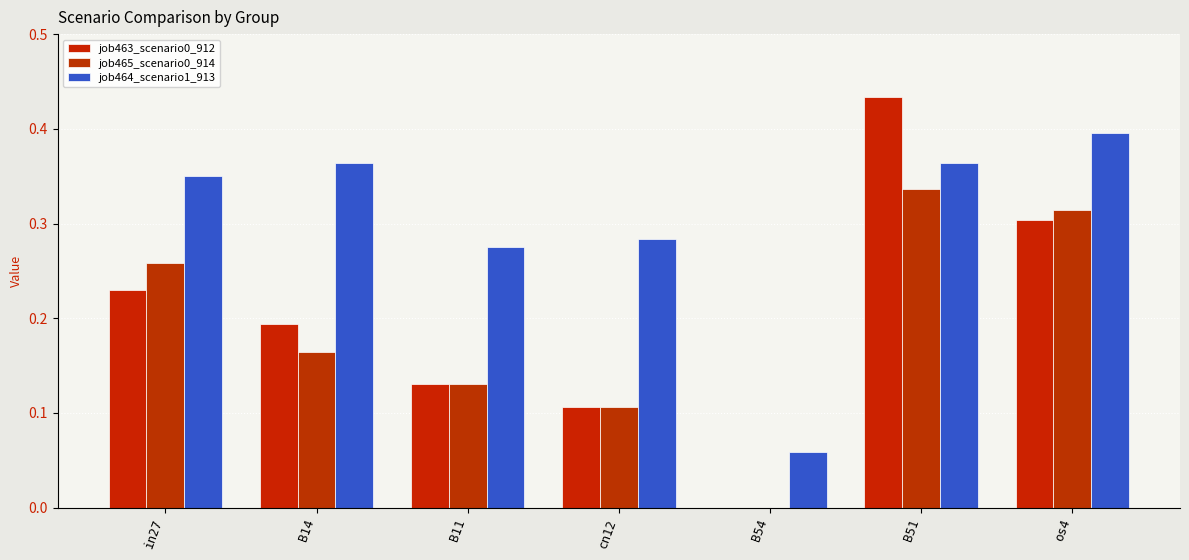

Between in27 and cn12, which series saw the biggest shift?

job465_scenario0_914